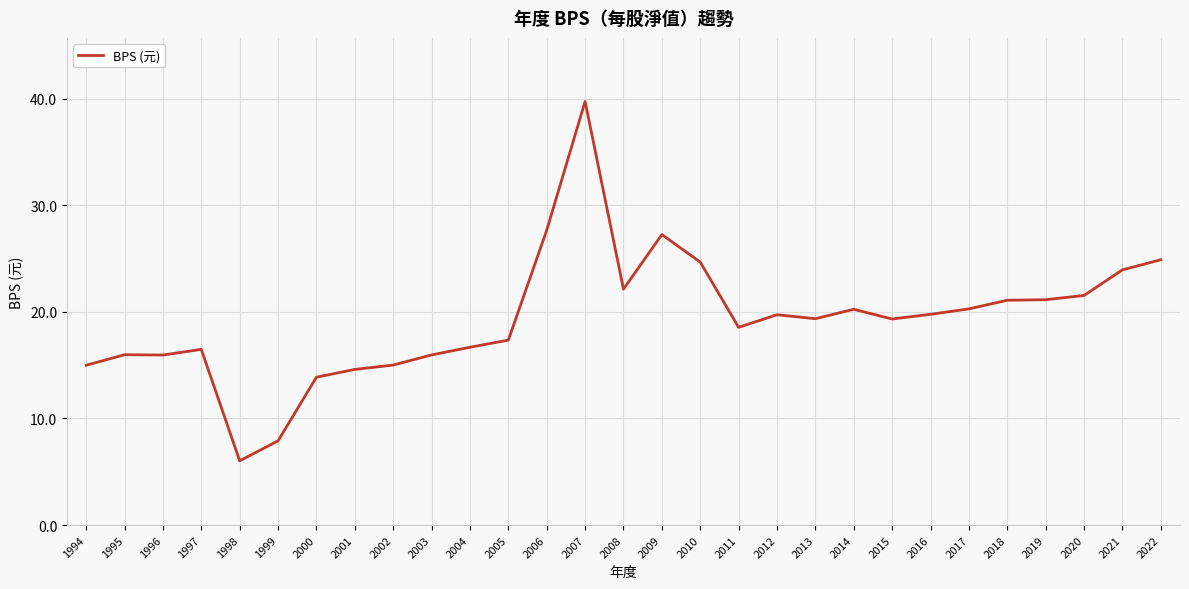

True or false: the data has more than 2 interior local peaks.

True